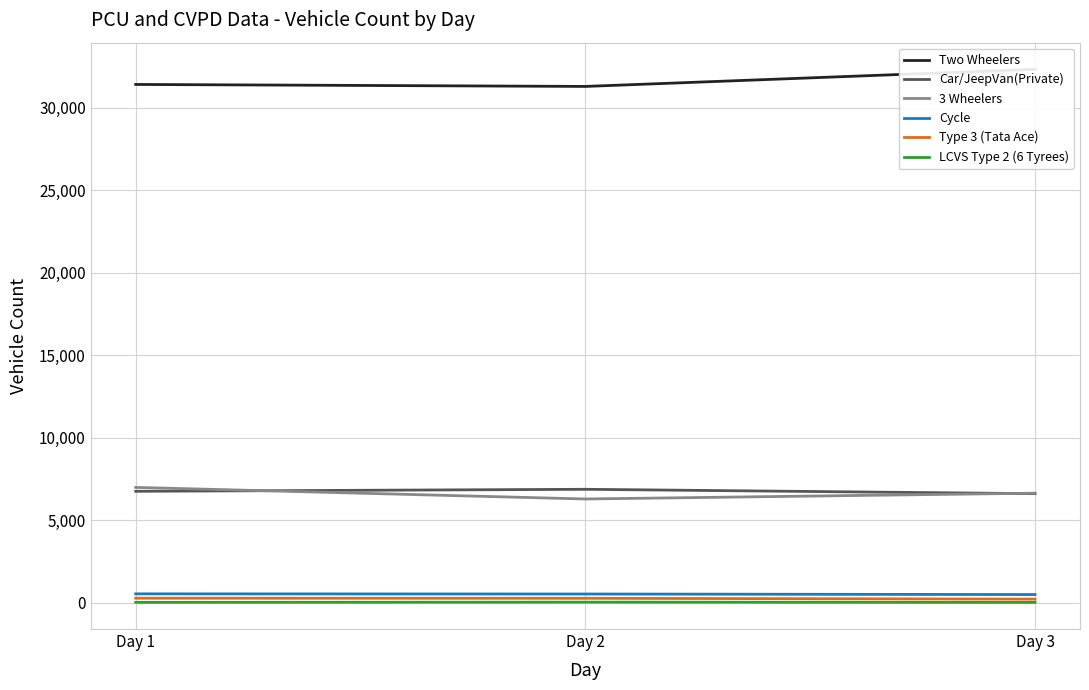

Between Day 2 and Day 3, which series saw the biggest shift?

Two Wheelers